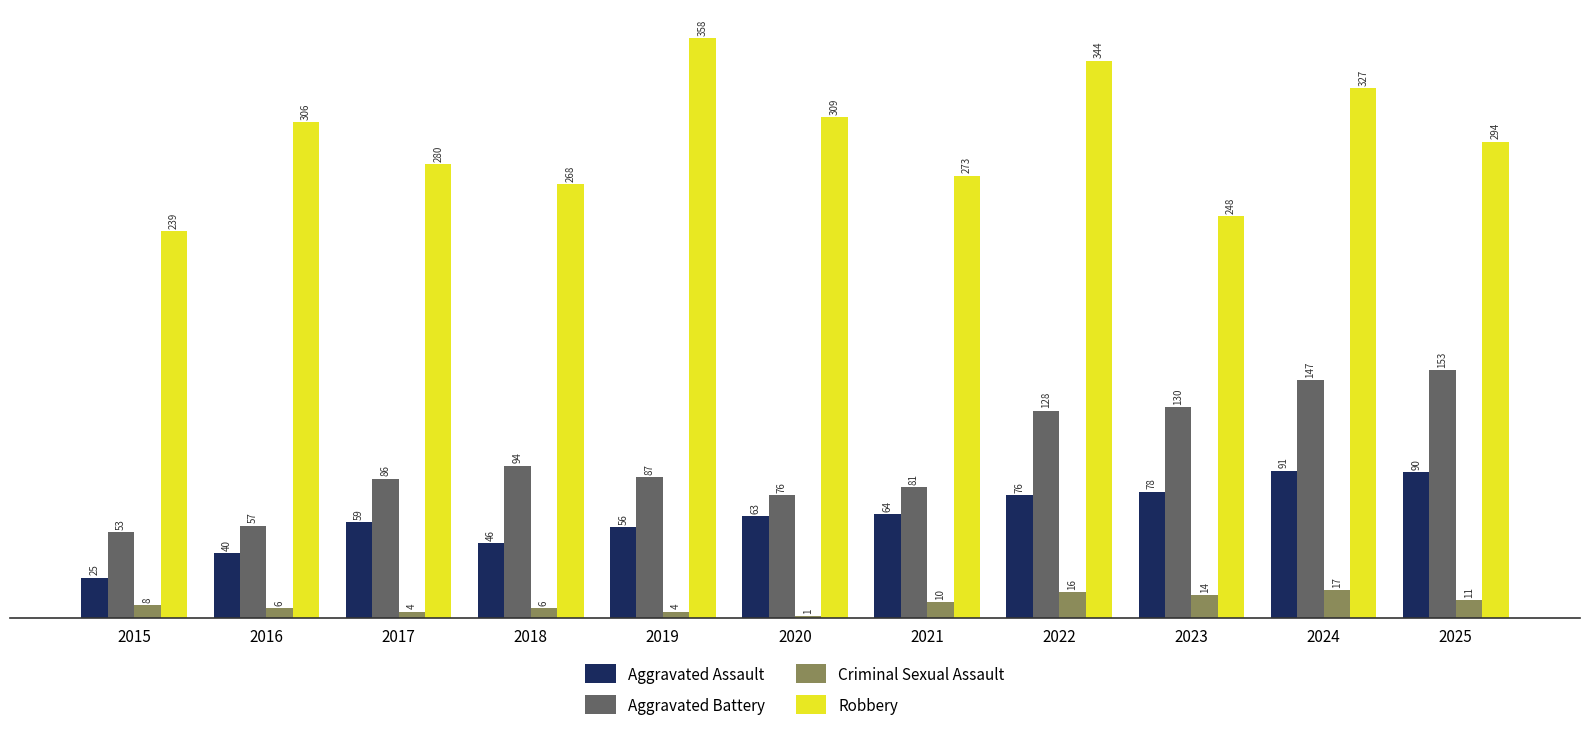

What is the spread (max minus min) of values at 2021?

263